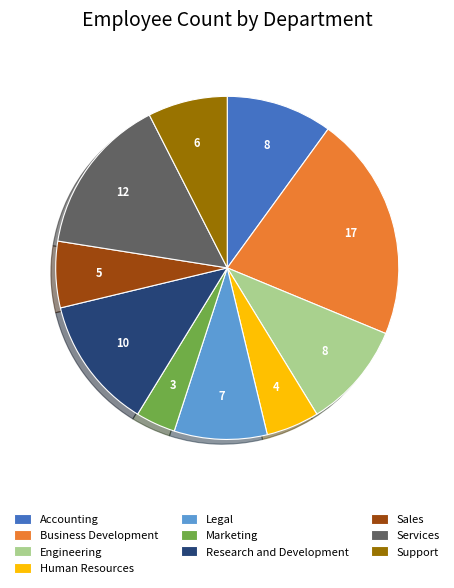

Is there a majority slice in this chart?

No